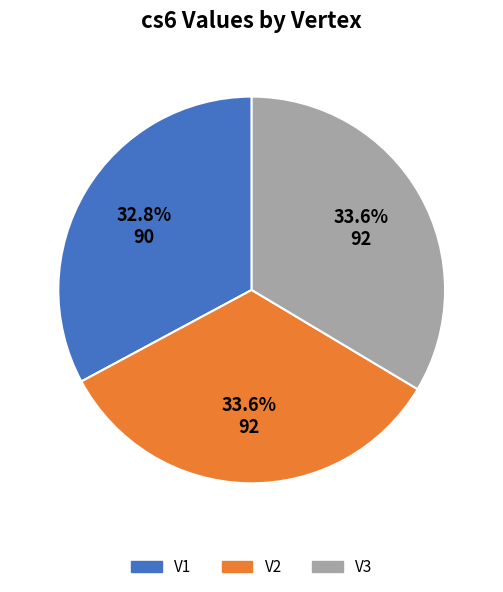

Which slice is the smallest?

V1